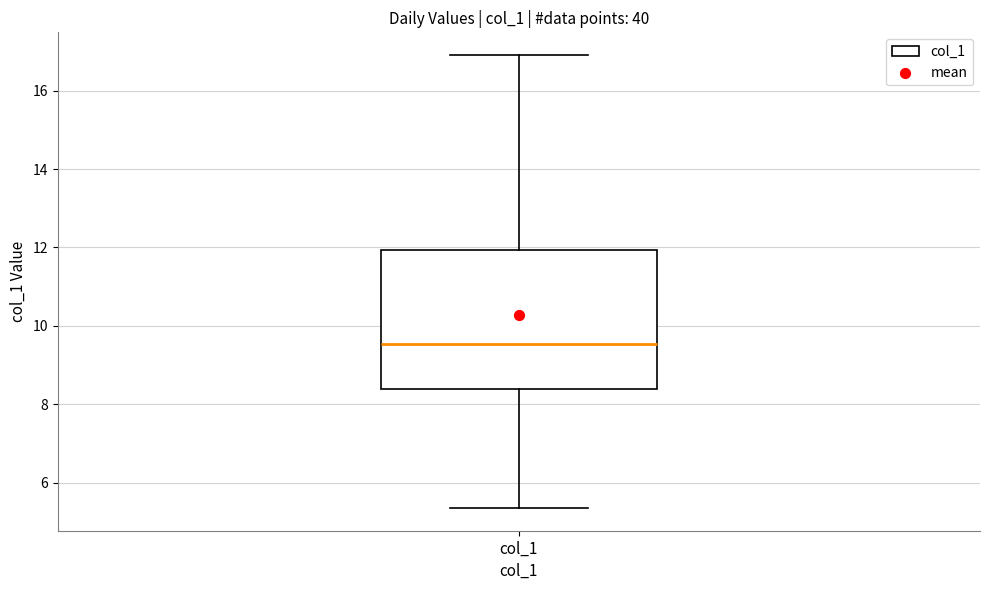

Where does the lower whisker of the box for col_1 end on the y-axis? The values are not printed on the chart, so give them approximately, as read against the axis.

5.4